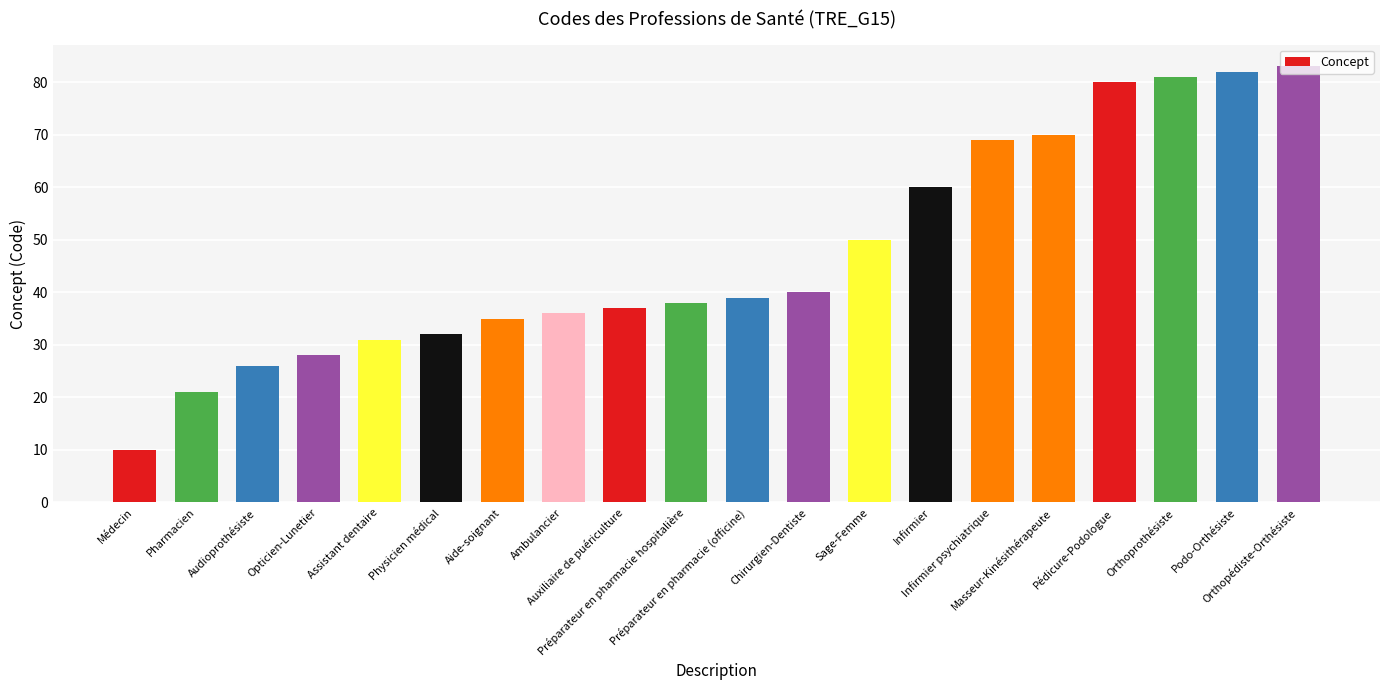

Count the number of data series in this chart.

1